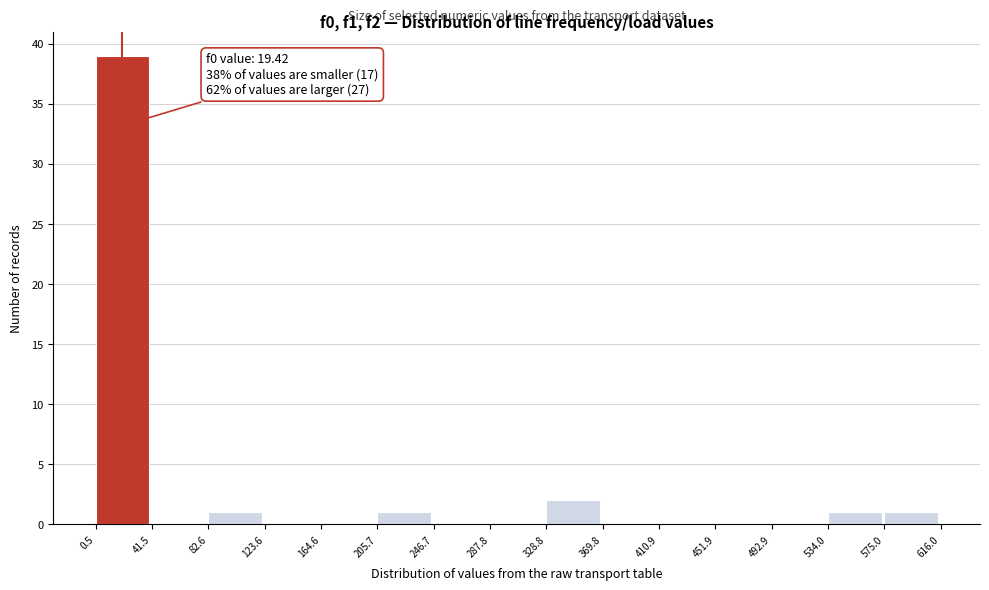

Over which range of the x-axis is the bar tallest?

0.5 to 41.5